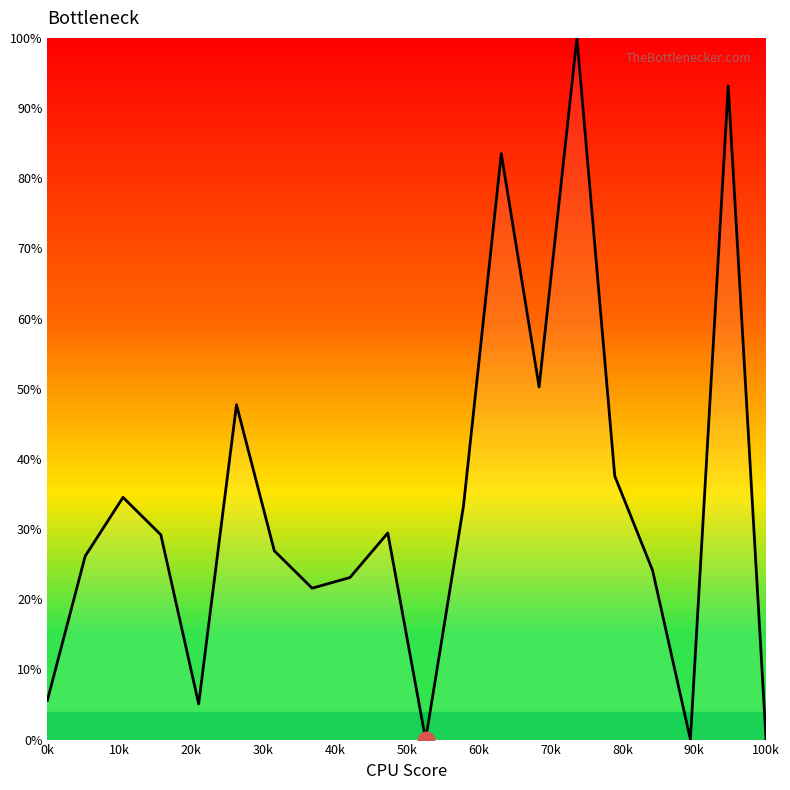

Count the number of categories in the chart.

20